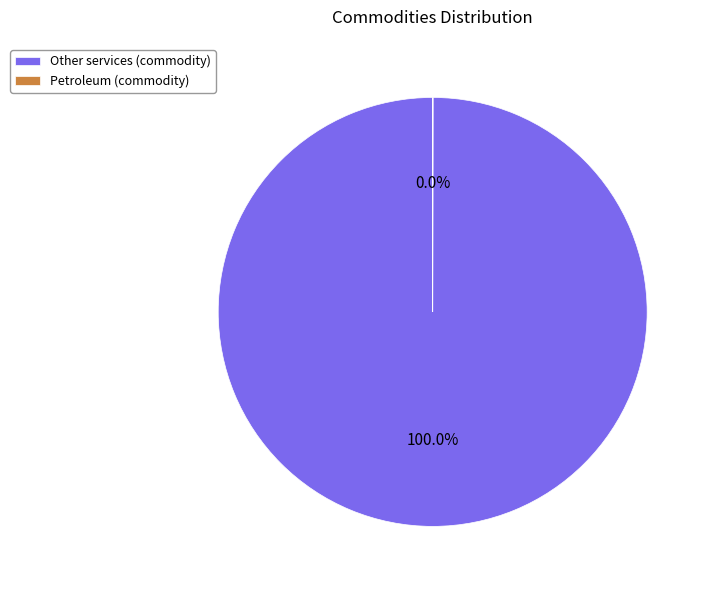

Which slice is the largest?

Other services (commodity)